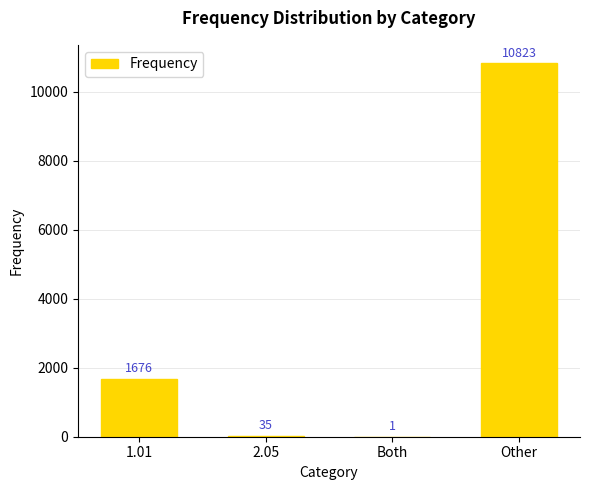

At which label is the value closest to 5412?

1.01